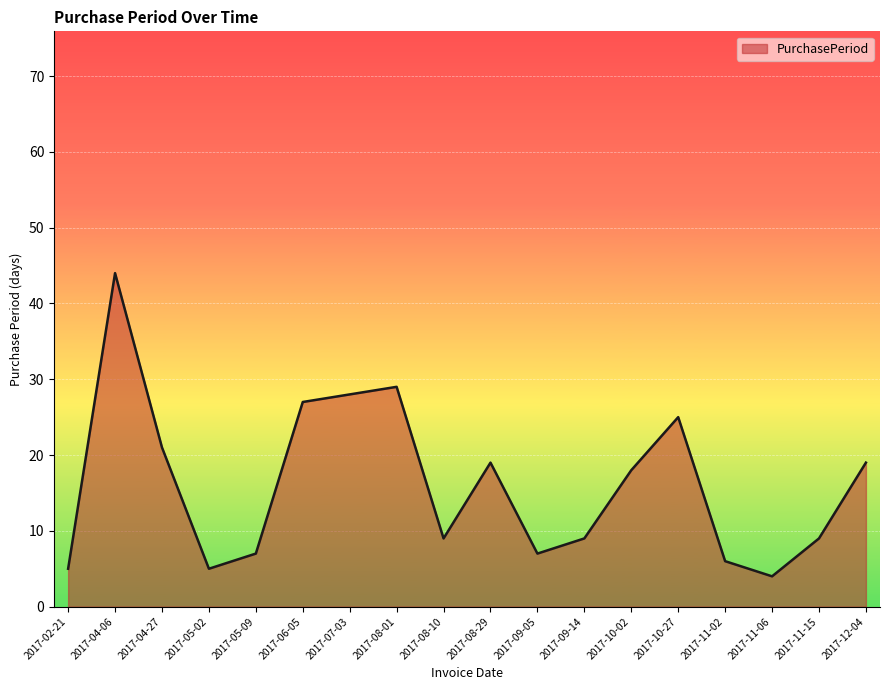

The chart shows a value of 25 at 2017-10-27. True or false?

True